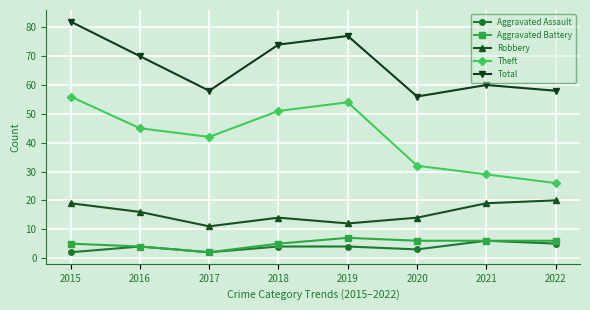

Where does the Aggravated Battery series first go above 6?

2019